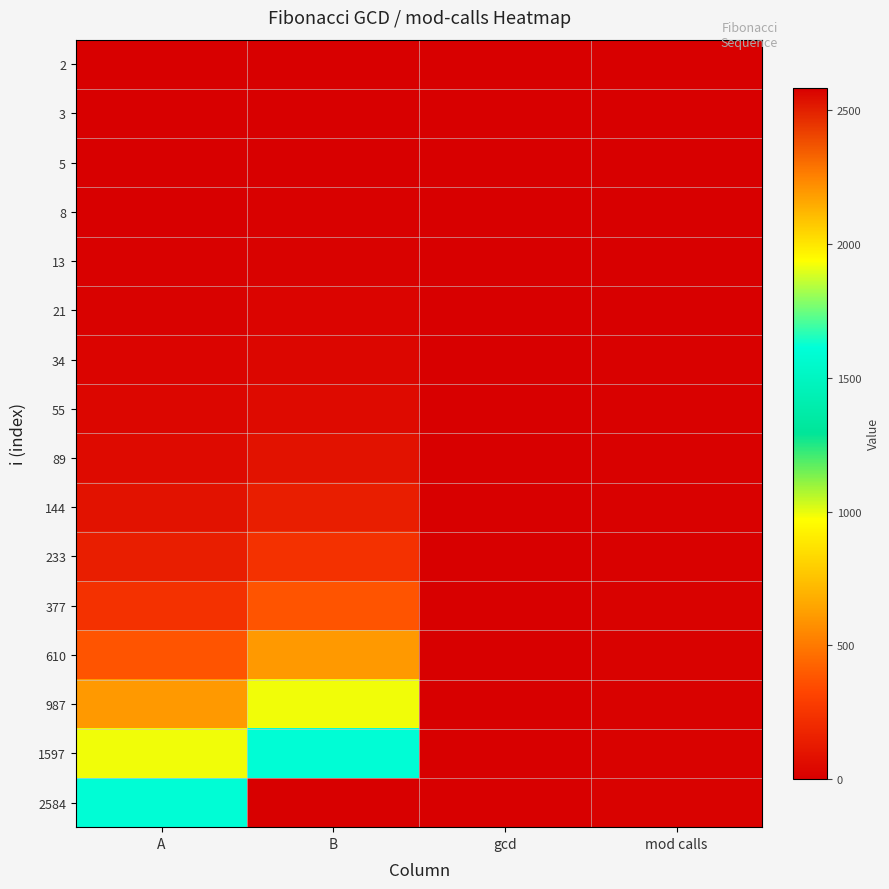

How many series are shown in this chart?

16